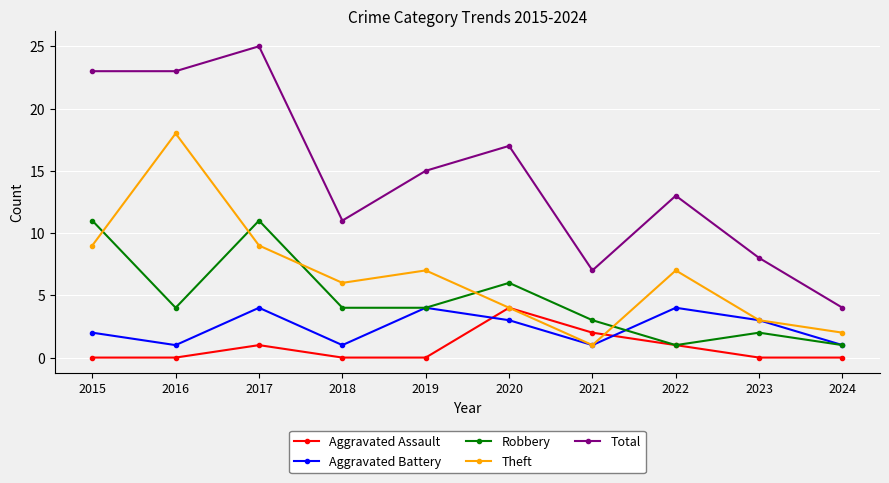

What is the difference between the highest and lowest values at 2016?

23